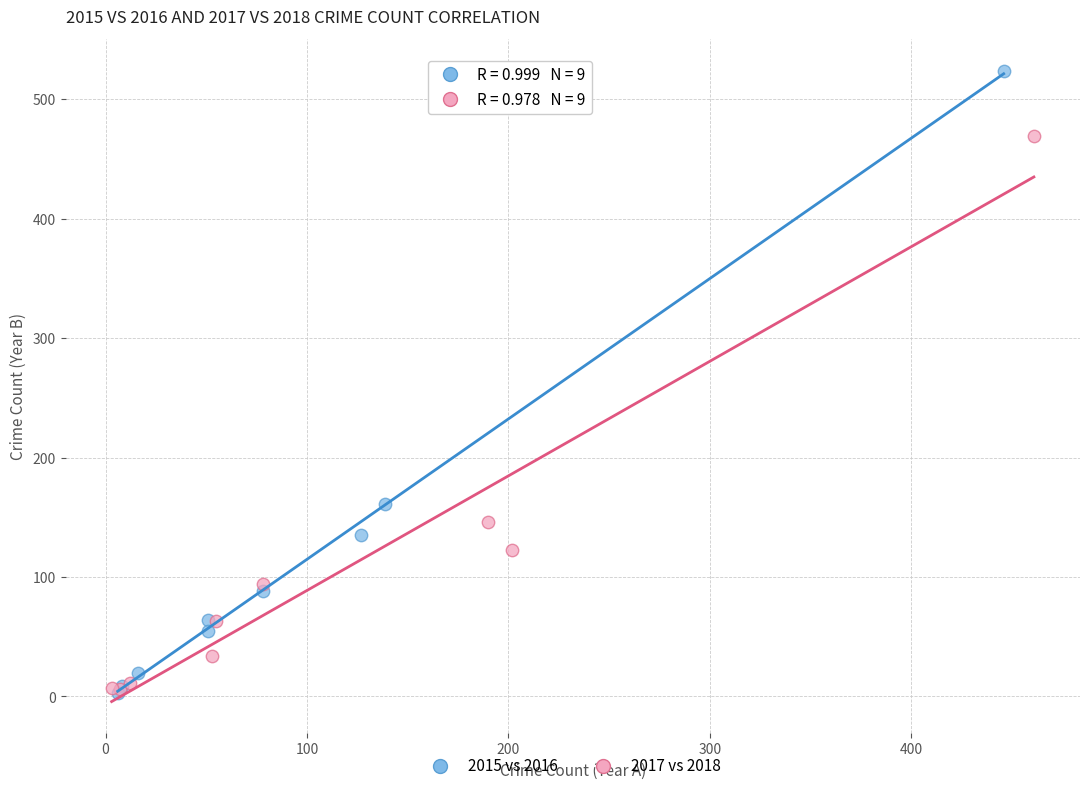

Which series has the widest spread of Y values?

2015 vs 2016